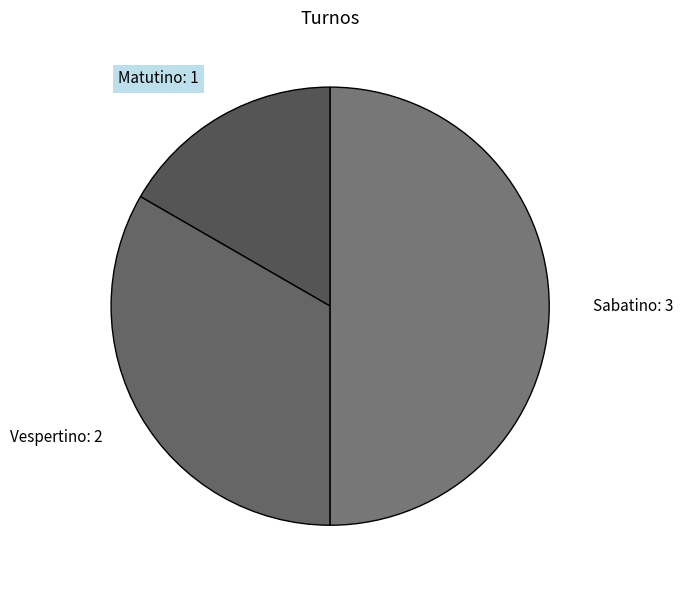

Is Matutino the majority of the pie?

No